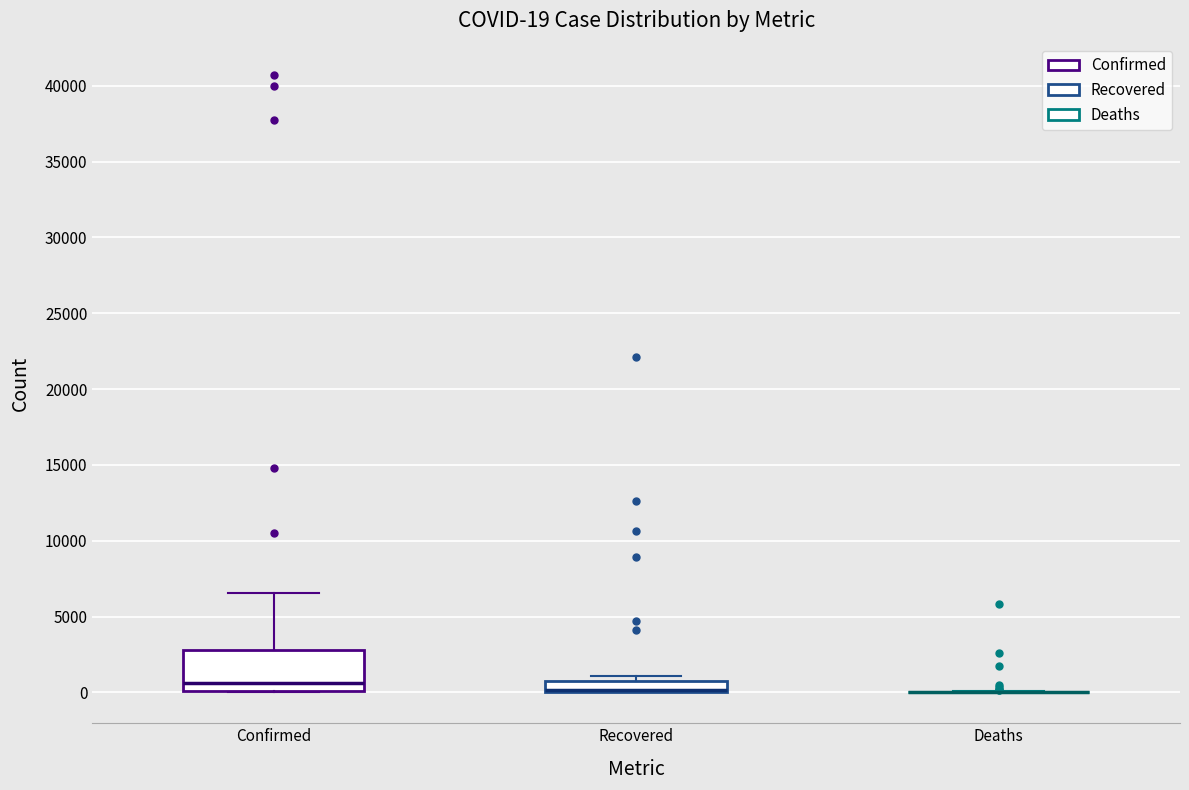

Which box is the tallest, from its lower edge to its upper edge?

Confirmed